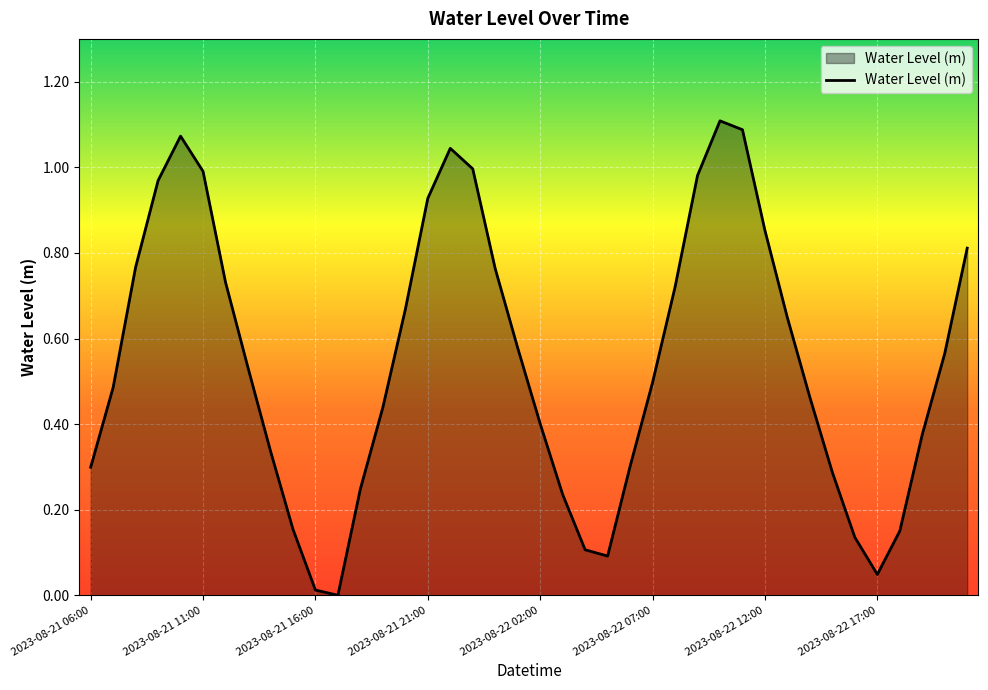

What is the label of the 19th point from the left?

2023-08-22 00:00